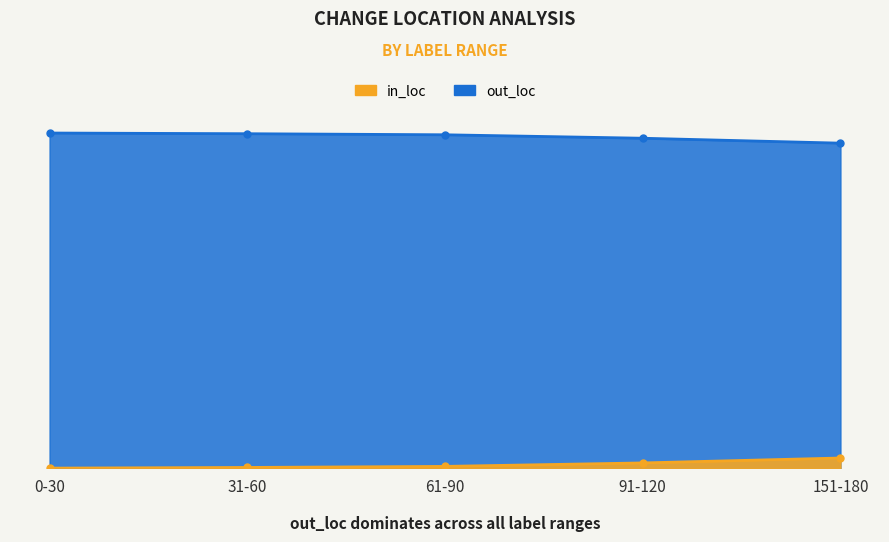

At which label is in_loc closest to 1770?

91-120